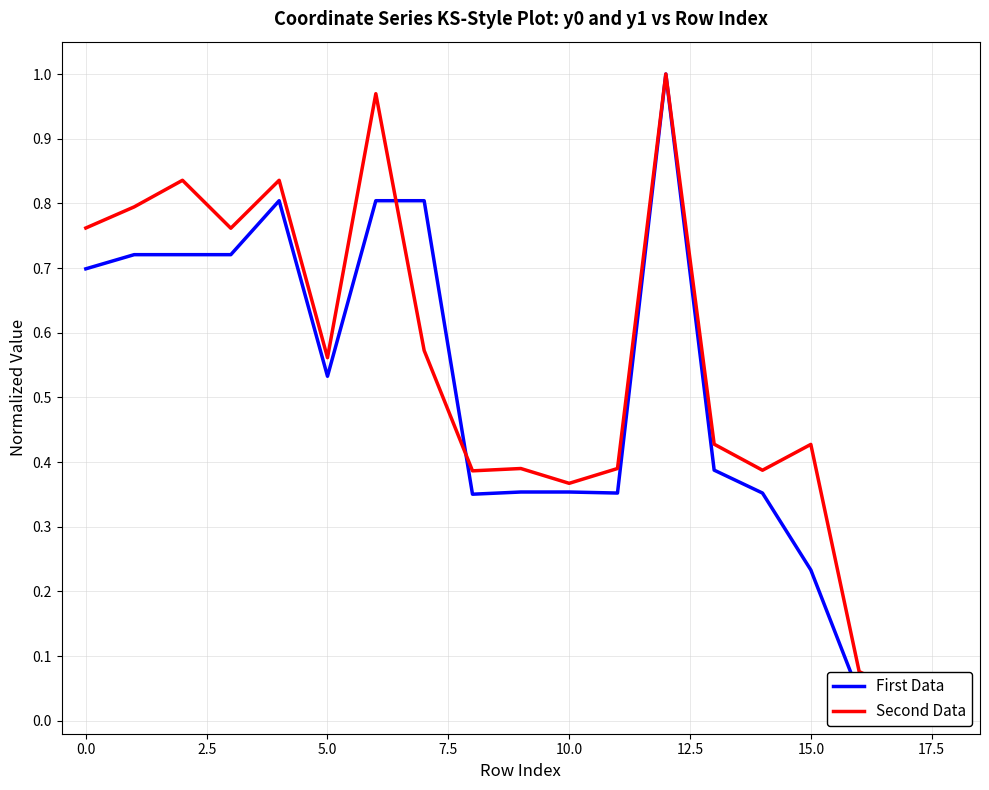

How many positive values does the Second Data series have?

18